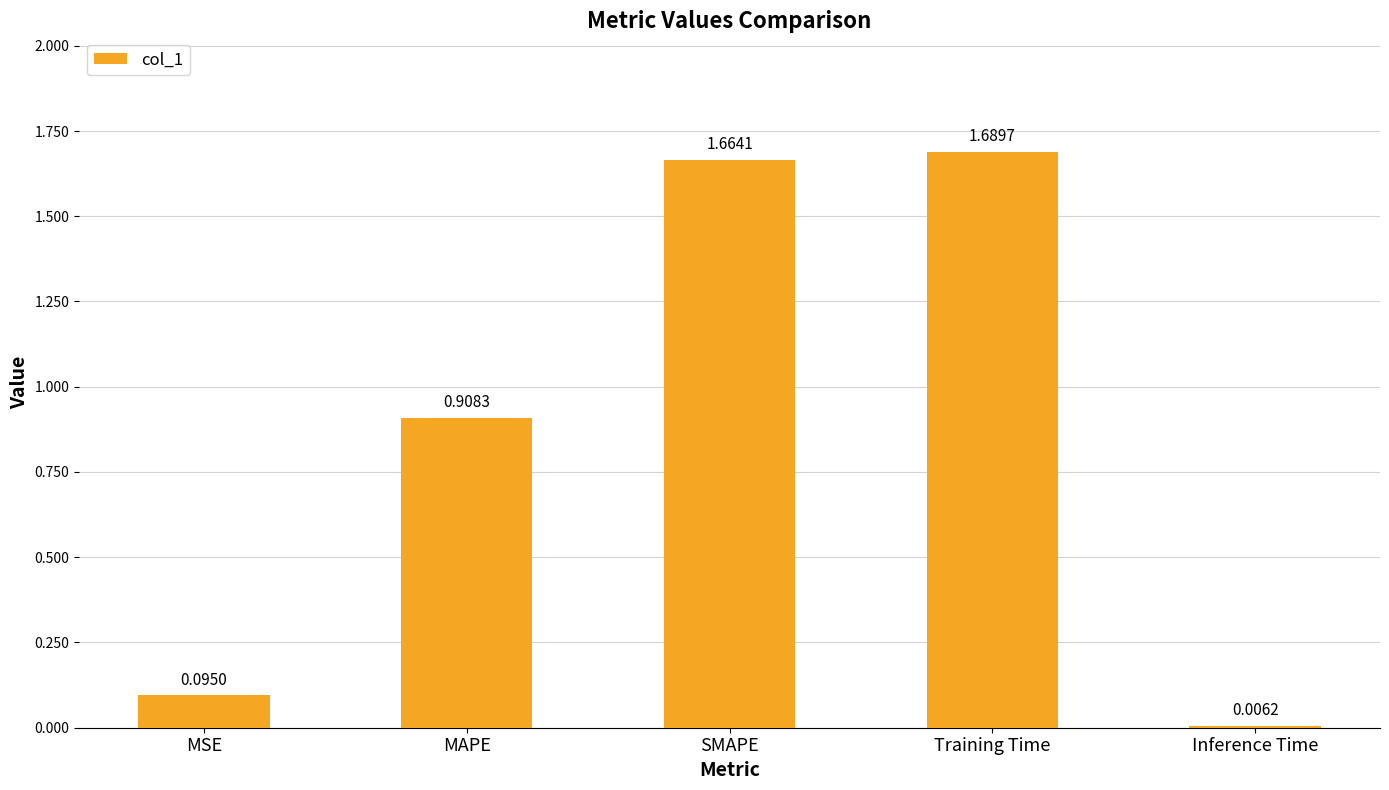

Where is the data nearest to the value 0?

Inference Time